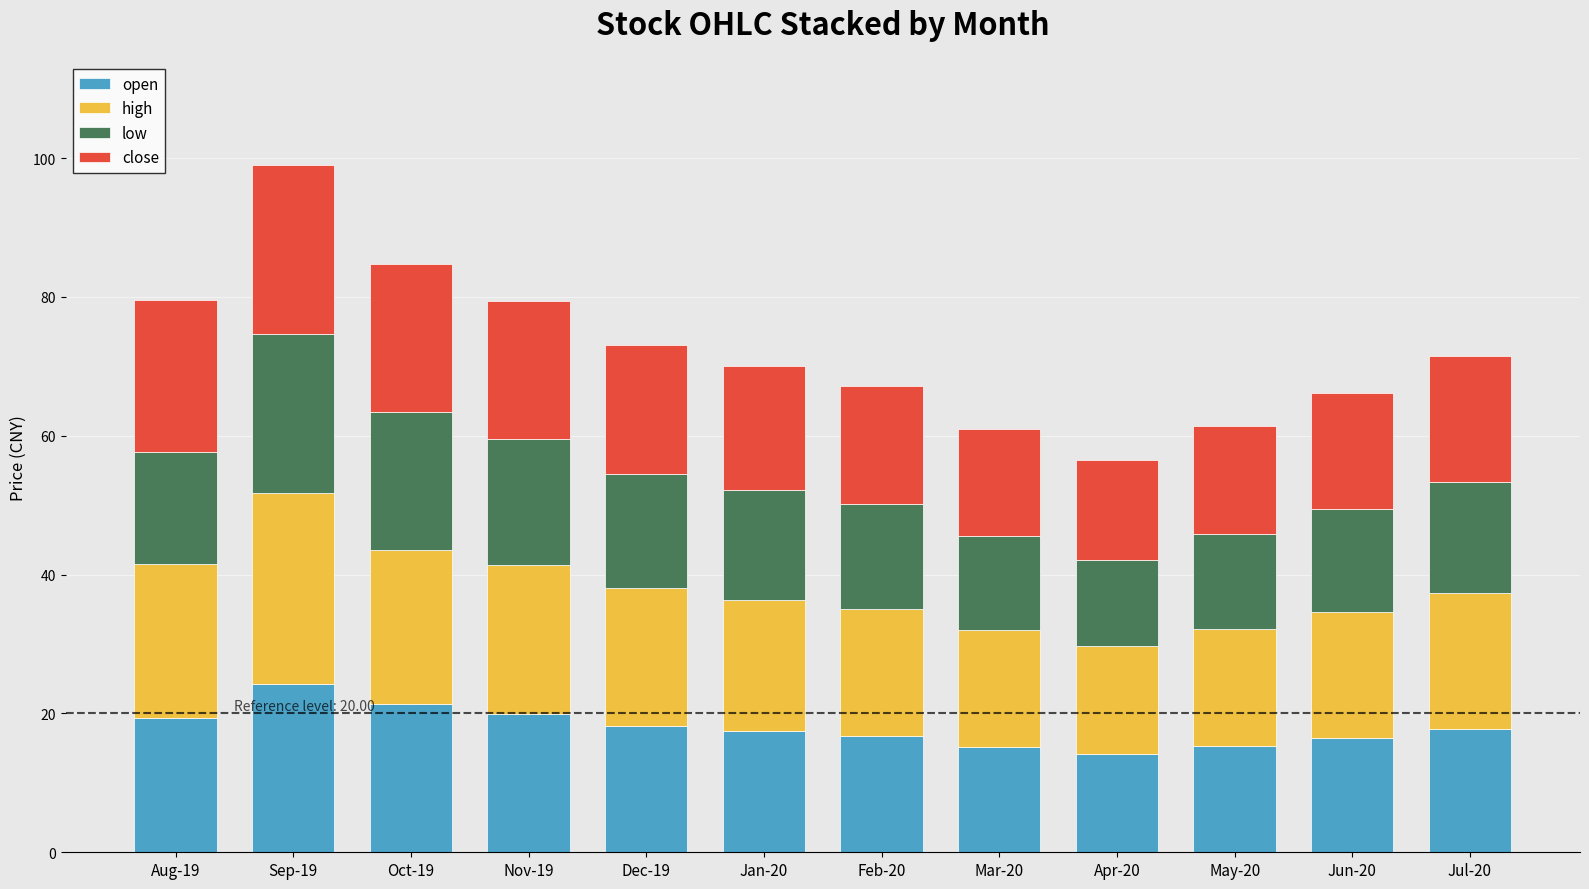

At which label does open reach its peak?

Sep-19